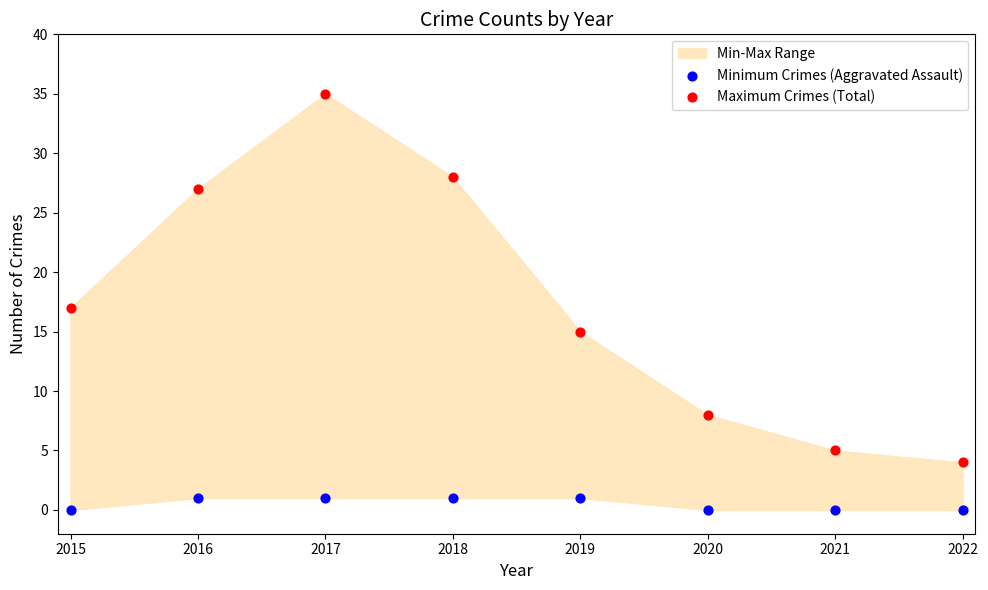

Which series contains the lowest Y value?

Minimum Crimes (Aggravated Assault)